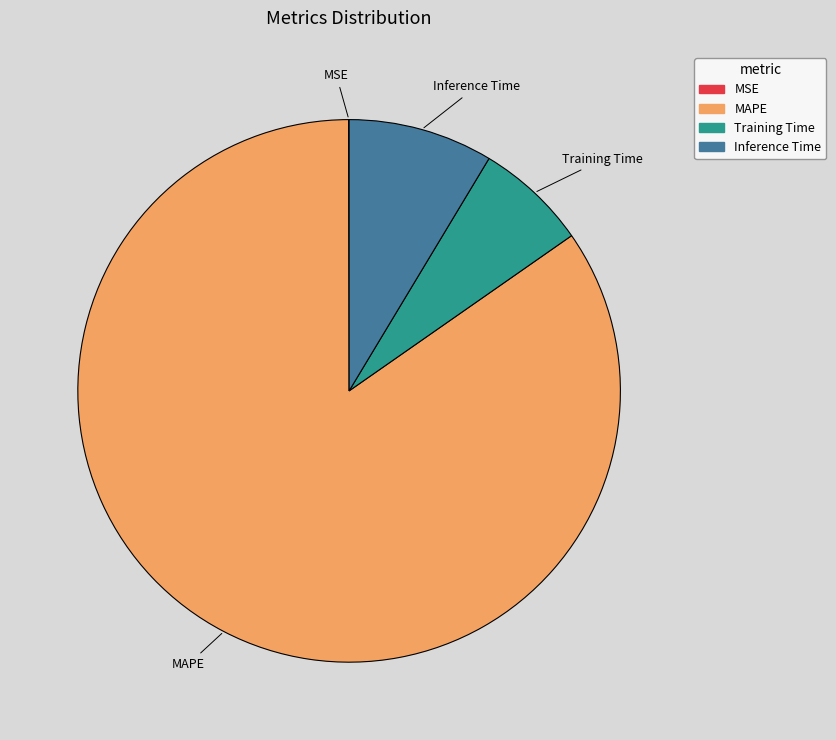

Combined, do Inference Time and Training Time account for over 50%?

No